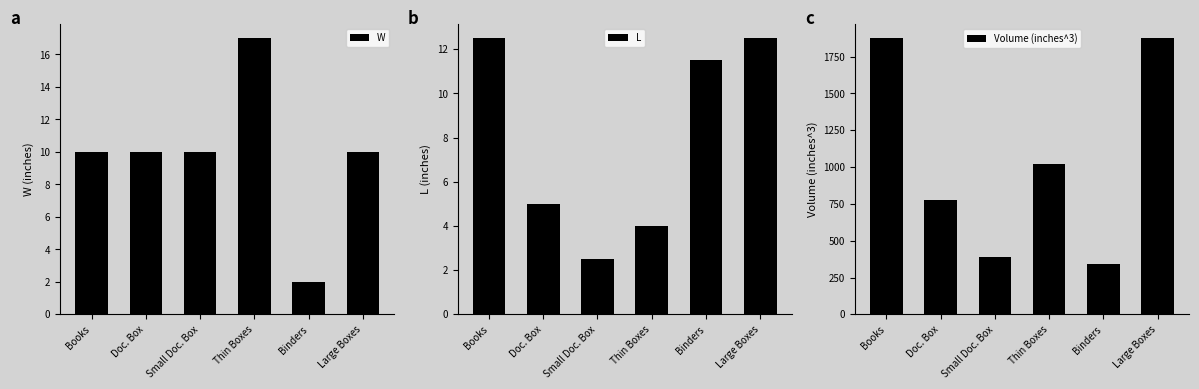

How many data points does each series have?

6